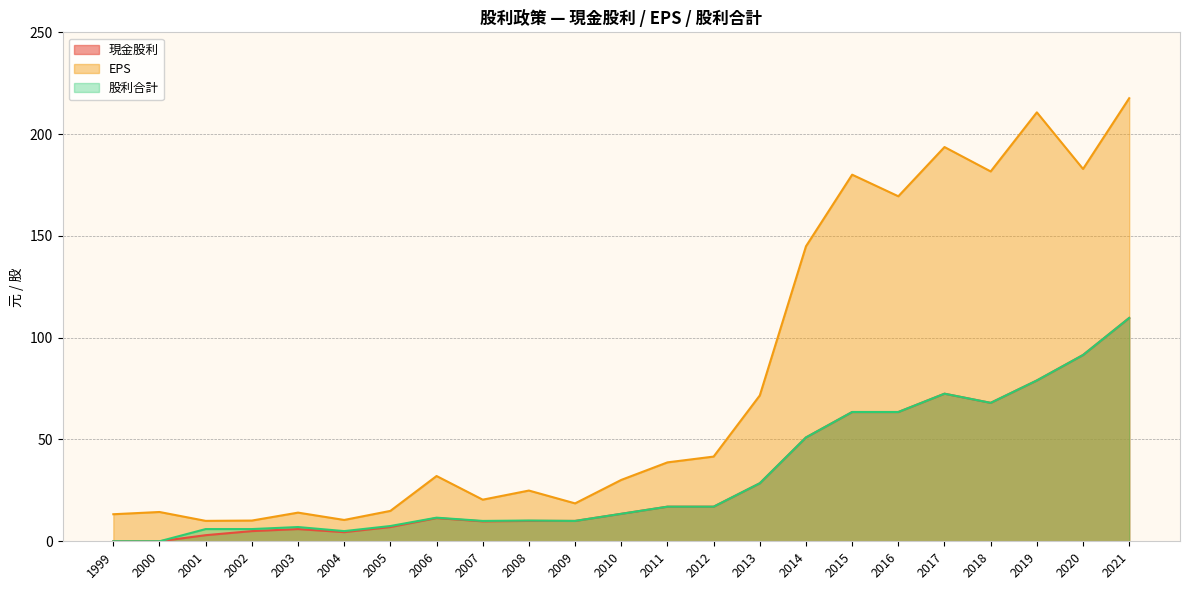

What is the average value of the EPS series?

80.3